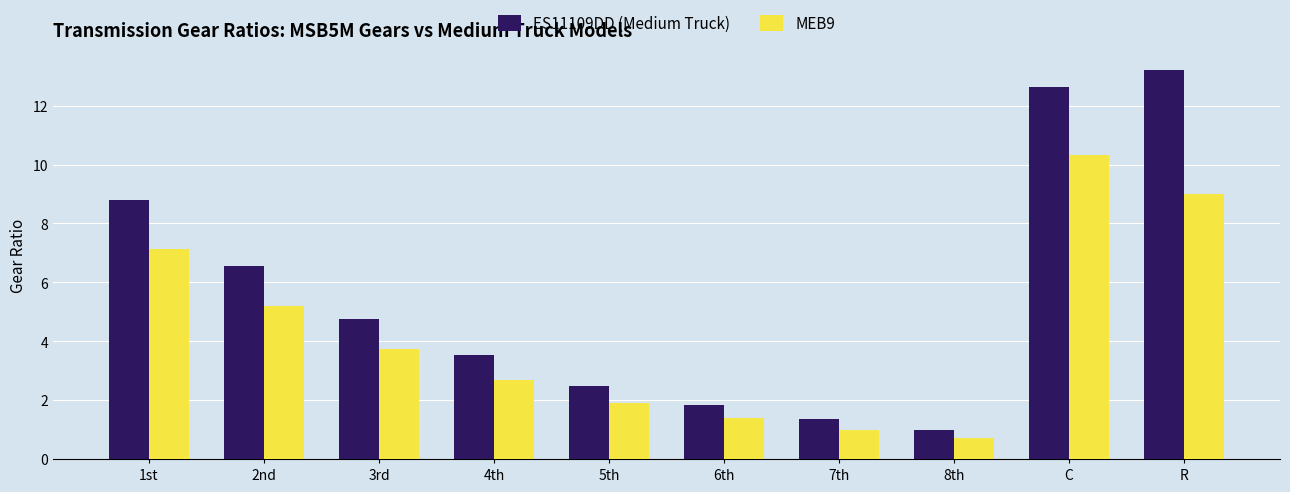

How many series are shown in this chart?

2